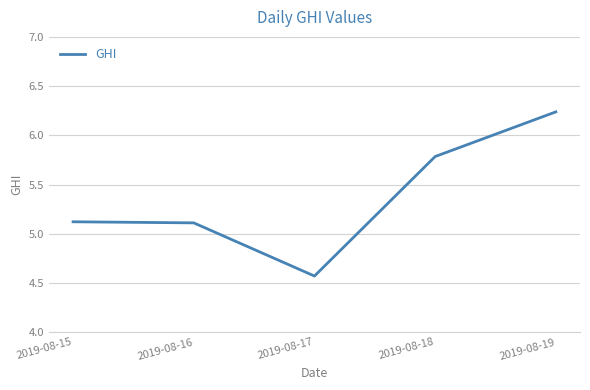

At which category does the chart reach its minimum across all series?

2019-08-17